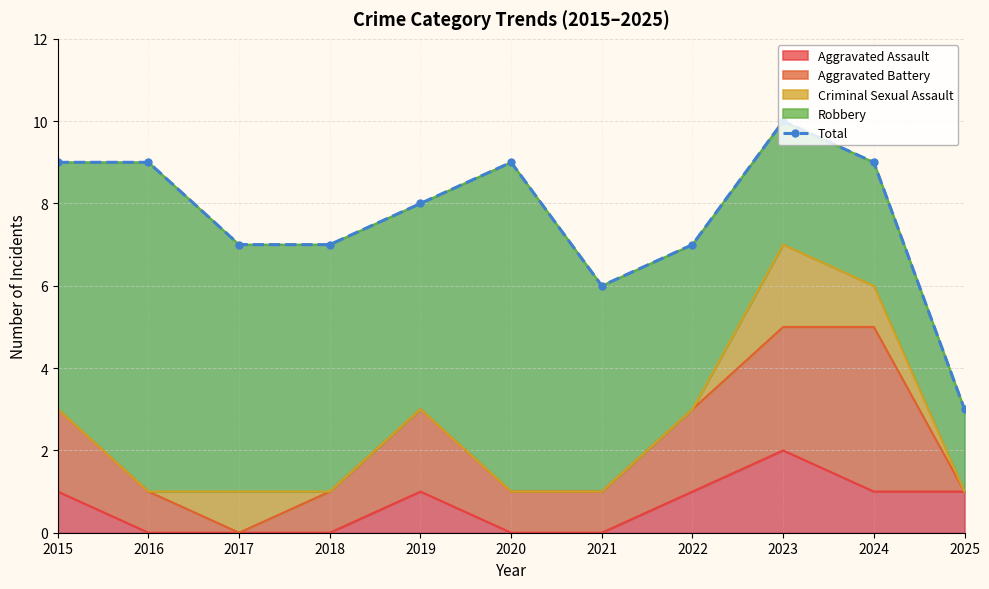

List the labels in order of value, smallest first.

2025, 2021, 2017, 2018, 2022, 2019, 2015, 2016, 2020, 2024, 2023